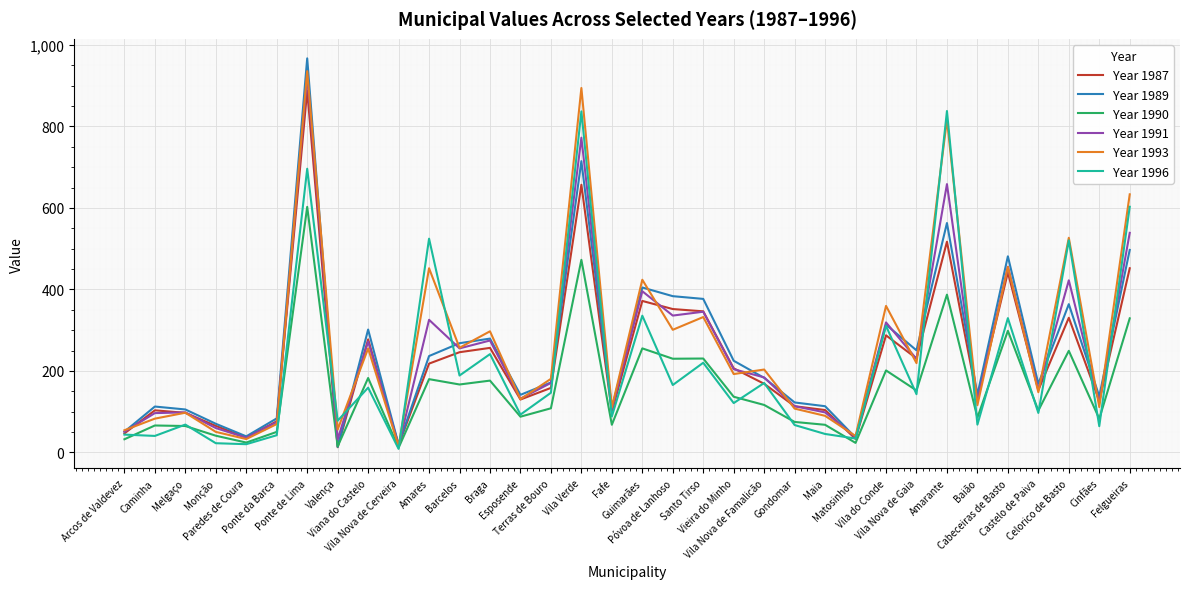

Rank the series by their maximum value, from highest to lowest.

Year 1989, Year 1993, Year 1991, Year 1987, Year 1996, Year 1990